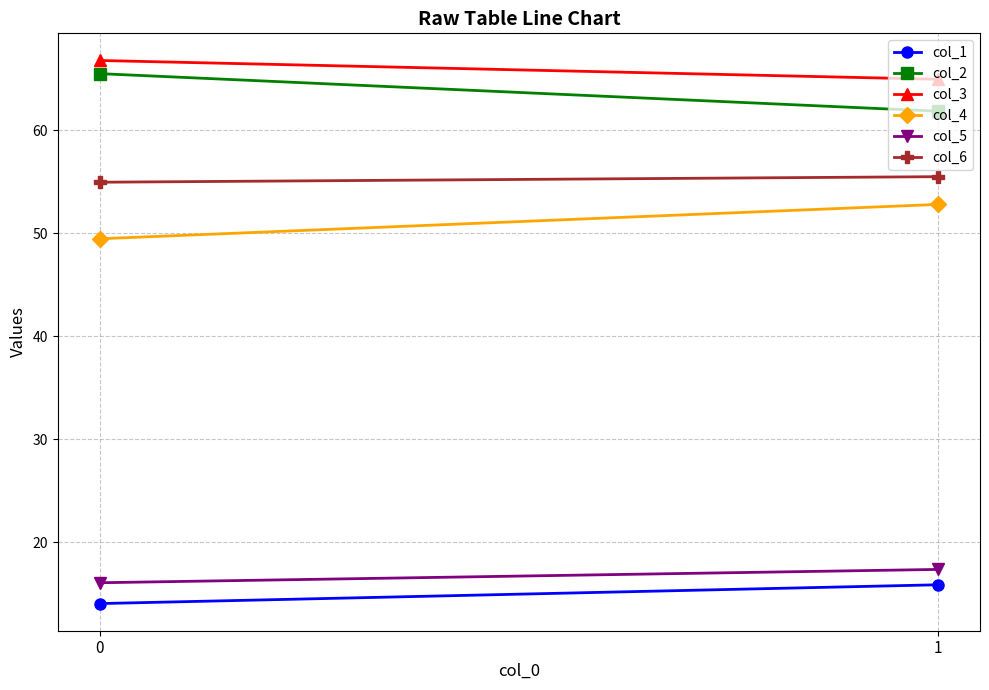

What is the average value of the col_2 series?

63.7